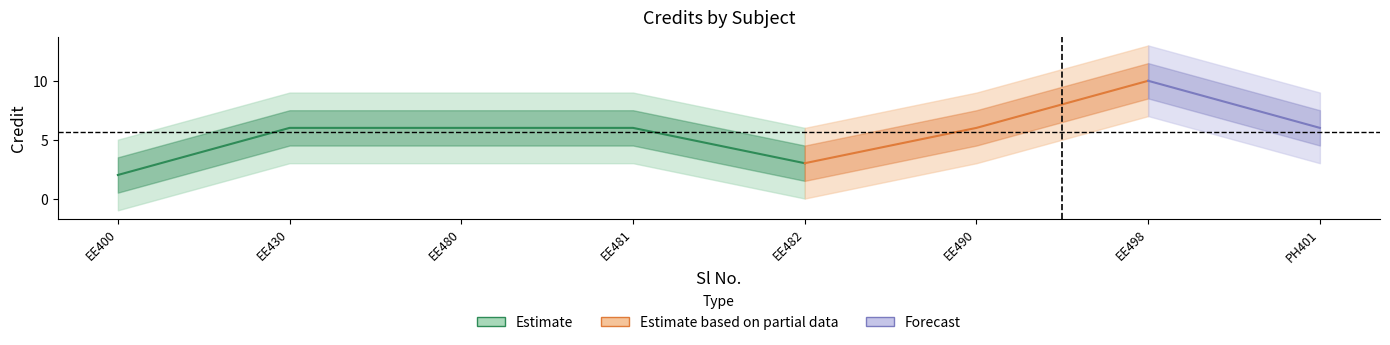

The value at 6 is 6. True or false?

True